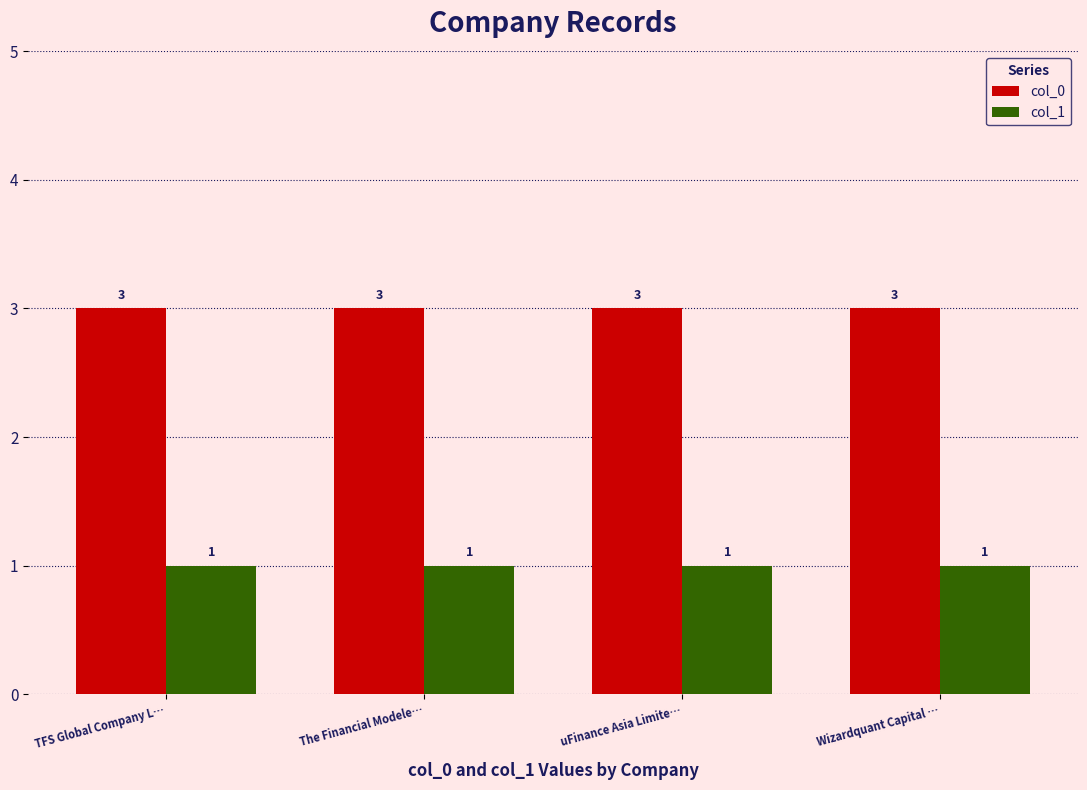

Read the col_0 value at TFS Global Company L….

3